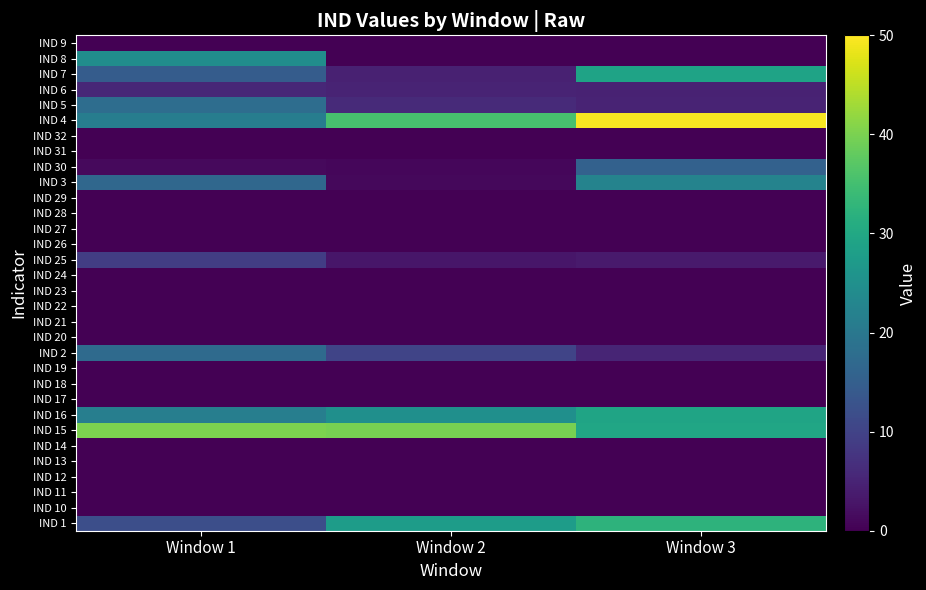

Reading left to right, transcribe all the data shown in this chart.

IND 1: Window 1=12.1	Window 2=27.7	Window 3=32.2
IND 10: Window 1=0.0	Window 2=0.0	Window 3=0.0
IND 11: Window 1=0.0	Window 2=0.0	Window 3=0.0
IND 12: Window 1=0.0	Window 2=0.0	Window 3=0.0
IND 13: Window 1=0.0	Window 2=0.0	Window 3=0.0
IND 14: Window 1=0.0	Window 2=0.0	Window 3=0.0
IND 15: Window 1=40.2	Window 2=39.7	Window 3=29.6
IND 16: Window 1=21.4	Window 2=24.8	Window 3=29.3
IND 17: Window 1=0.0	Window 2=0.0	Window 3=0.0
IND 18: Window 1=0.0	Window 2=0.0	Window 3=0.0
IND 19: Window 1=0.0	Window 2=0.0	Window 3=0.0
IND 2: Window 1=17.3	Window 2=10.3	Window 3=5.2
IND 20: Window 1=0.0	Window 2=0.0	Window 3=0.0
IND 21: Window 1=0.0	Window 2=0.0	Window 3=0.0
IND 22: Window 1=0.0	Window 2=0.0	Window 3=0.0
IND 23: Window 1=0.0	Window 2=0.0	Window 3=0.0
IND 24: Window 1=0.0	Window 2=0.0	Window 3=0.0
IND 25: Window 1=9.1	Window 2=3.0	Window 3=3.6
IND 26: Window 1=0.0	Window 2=0.0	Window 3=0.0
IND 27: Window 1=0.0	Window 2=0.0	Window 3=0.0
IND 28: Window 1=0.0	Window 2=0.0	Window 3=0.0
IND 29: Window 1=0.0	Window 2=0.0	Window 3=0.0
IND 3: Window 1=16.7	Window 2=1.1	Window 3=22.4
IND 30: Window 1=1.2	Window 2=0.8	Window 3=15.6
IND 31: Window 1=0.0	Window 2=0.0	Window 3=0.0
IND 32: Window 1=0.0	Window 2=0.0	Window 3=0.0
IND 4: Window 1=21.3	Window 2=35.5	Window 3=49.5
IND 5: Window 1=17.8	Window 2=5.9	Window 3=5.0
IND 6: Window 1=5.6	Window 2=5.0	Window 3=4.9
IND 7: Window 1=14.5	Window 2=4.7	Window 3=29.0
IND 8: Window 1=24.5	Window 2=0.0	Window 3=0.0
IND 9: Window 1=0.0	Window 2=0.0	Window 3=0.0